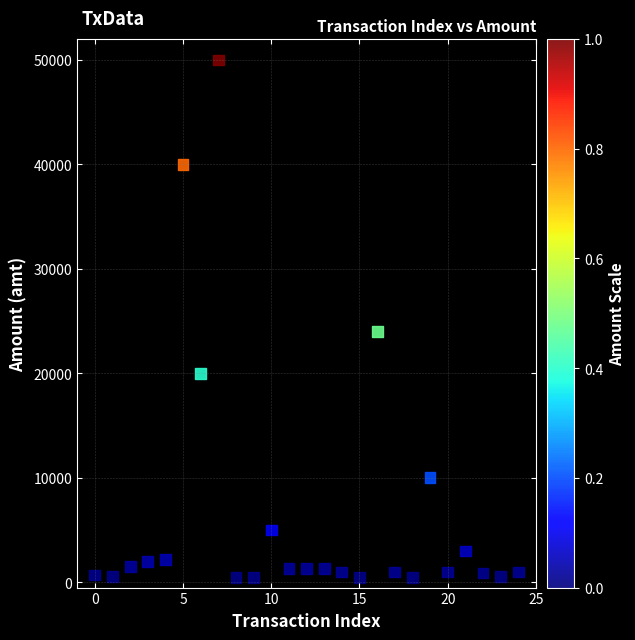

What Y value in the scatter plot is closest to 25248?

24000